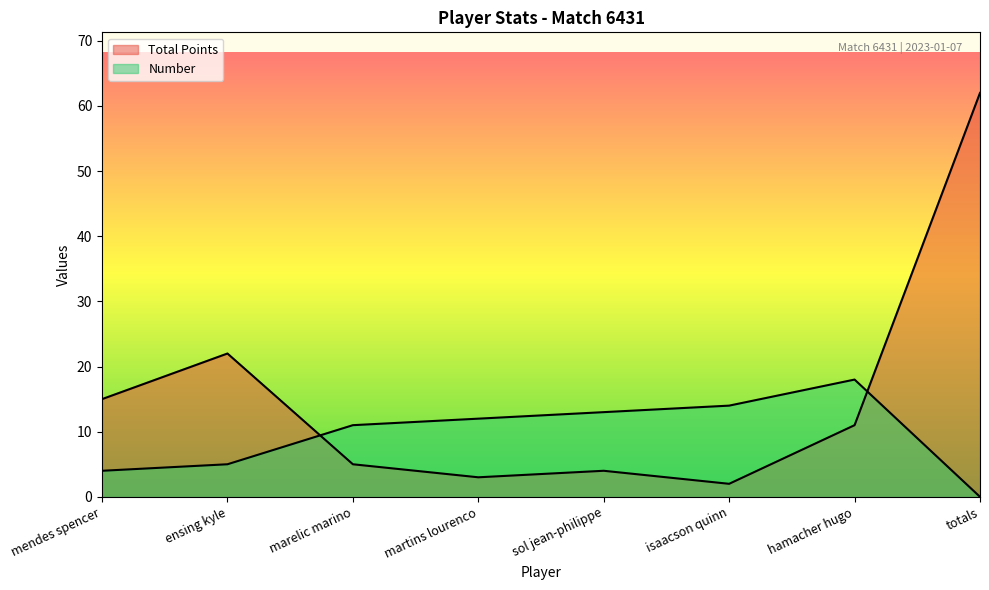

Is the value of Number at isaacson quinn greater than the value of Total Points at hamacher hugo?

Yes